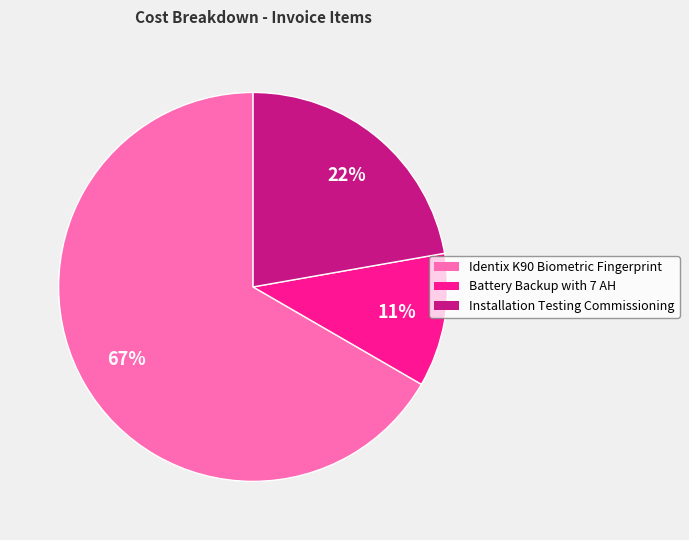

Count the number of slices in the pie.

3